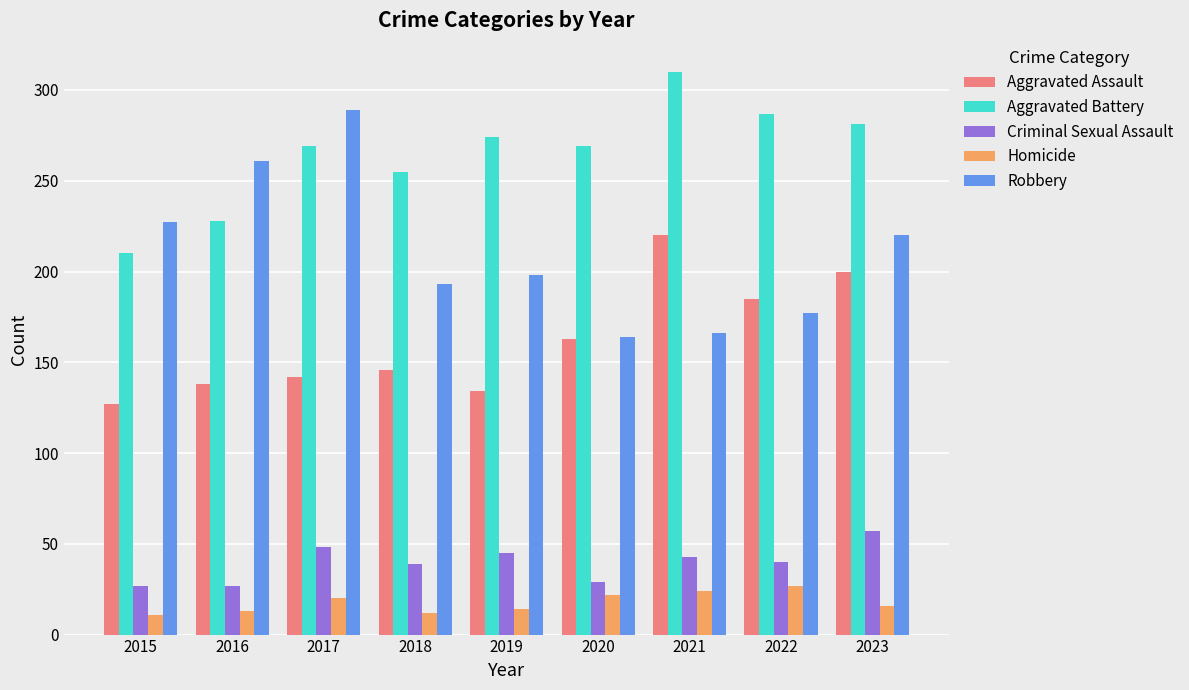

Is it true that Criminal Sexual Assault equals 45 at 2019?

True